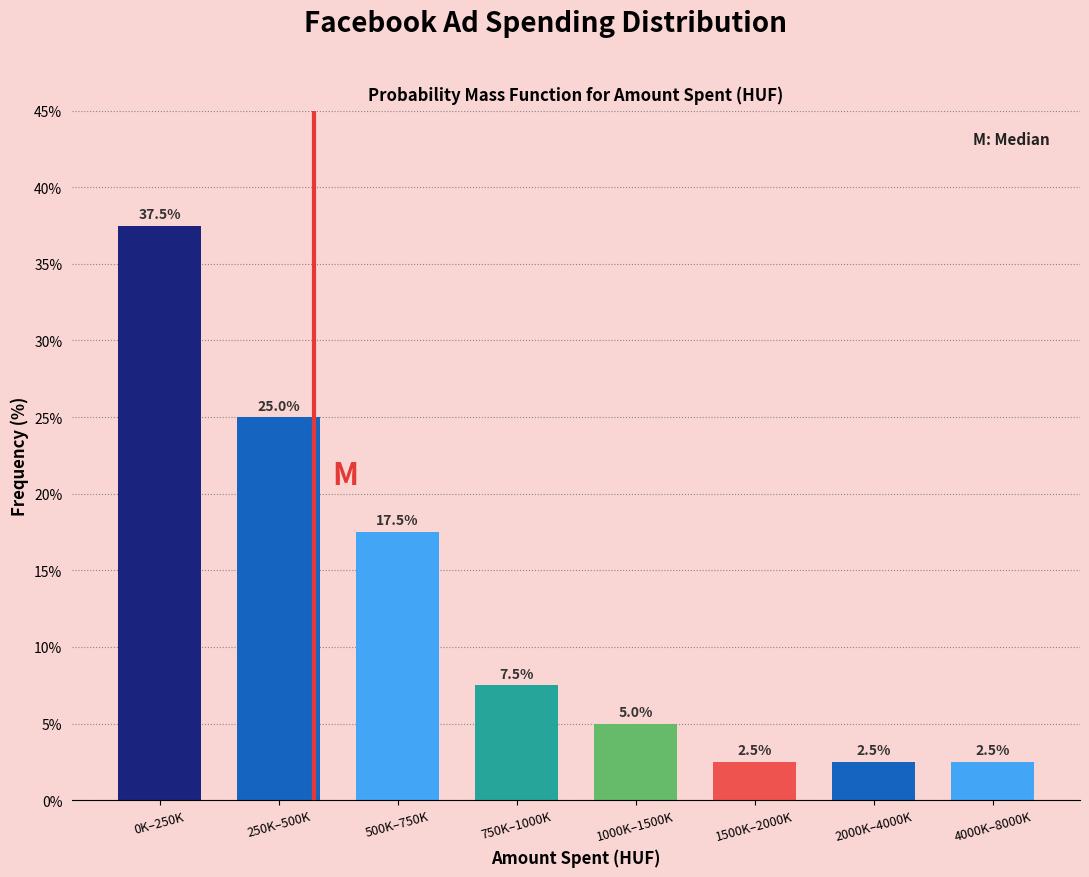

Reading left to right, transcribe all the data shown in this chart.

37.5	25.0	17.5	7.5	5.0	2.5	2.5	2.5